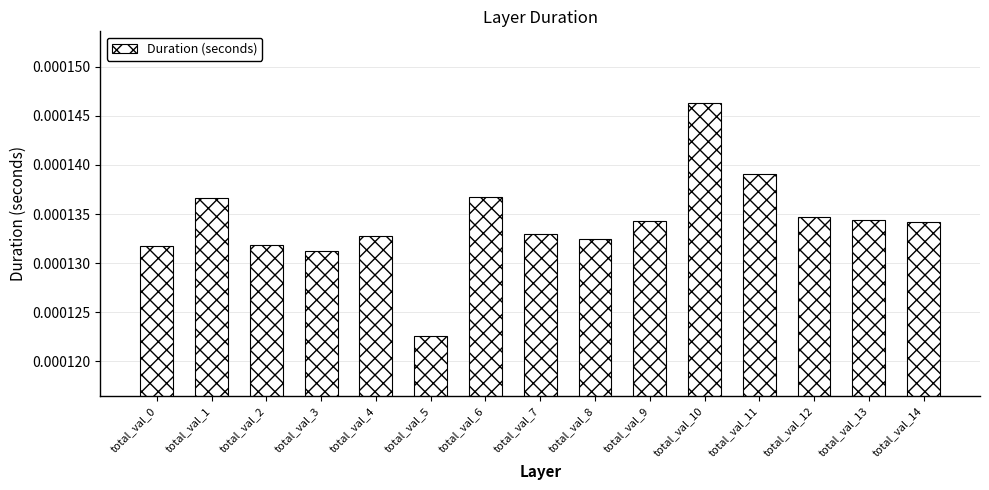

Does the chart contain any negative values?

No